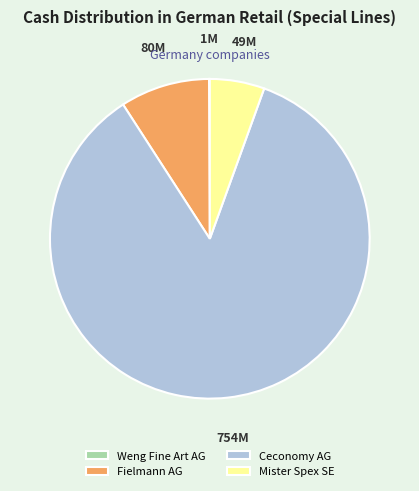

What is the largest slice in the pie chart?

Ceconomy AG